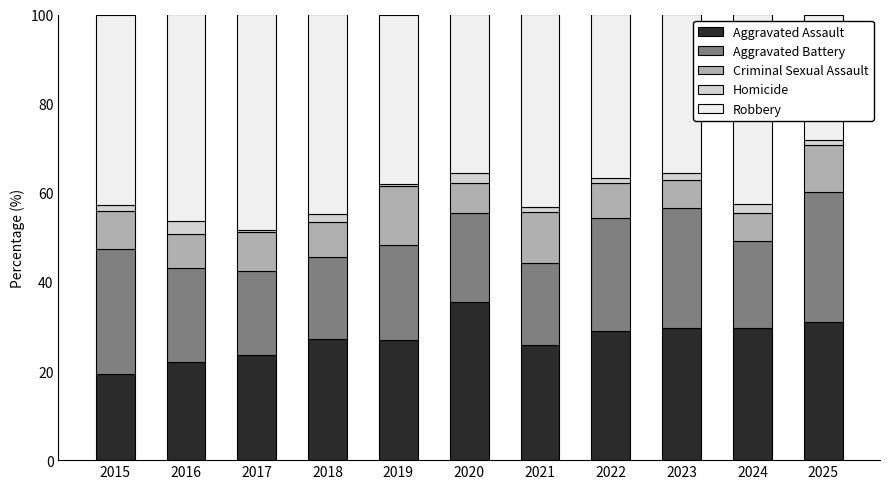

What is the average value of the Aggravated Assault series?

27.3